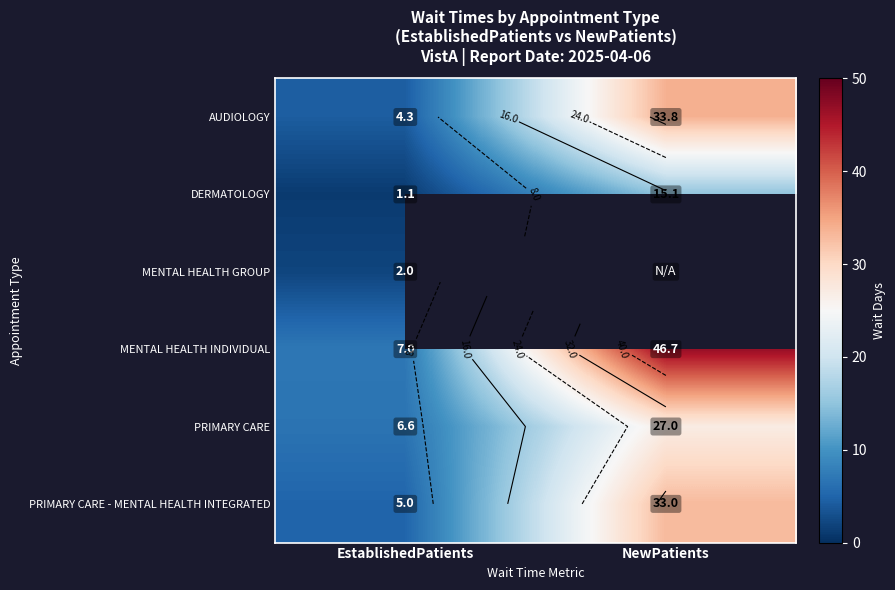

Is it true that PRIMARY CARE equals 9.0 at EstablishedPatients?

False